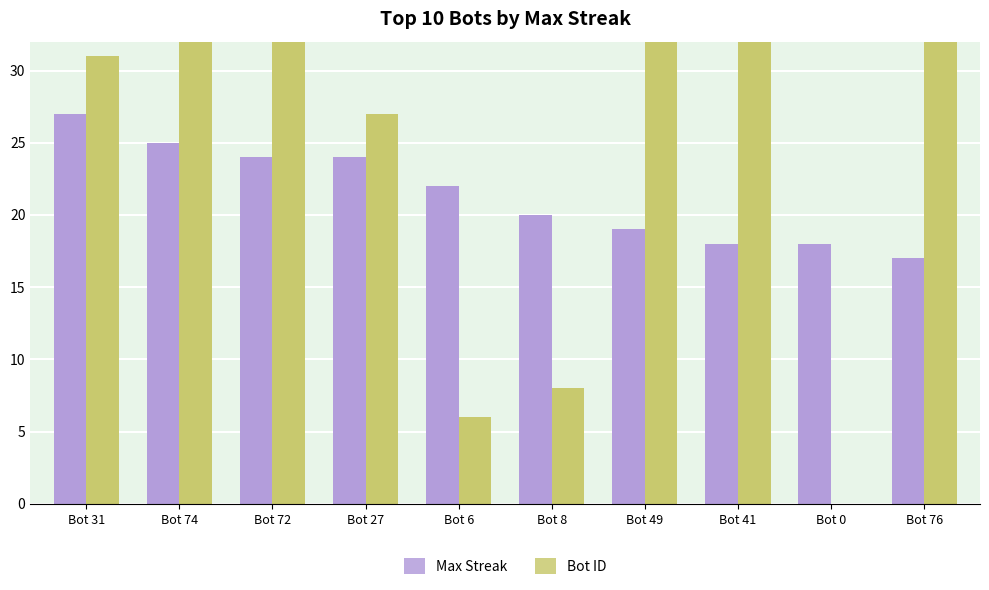

How many data points does each series have?

10